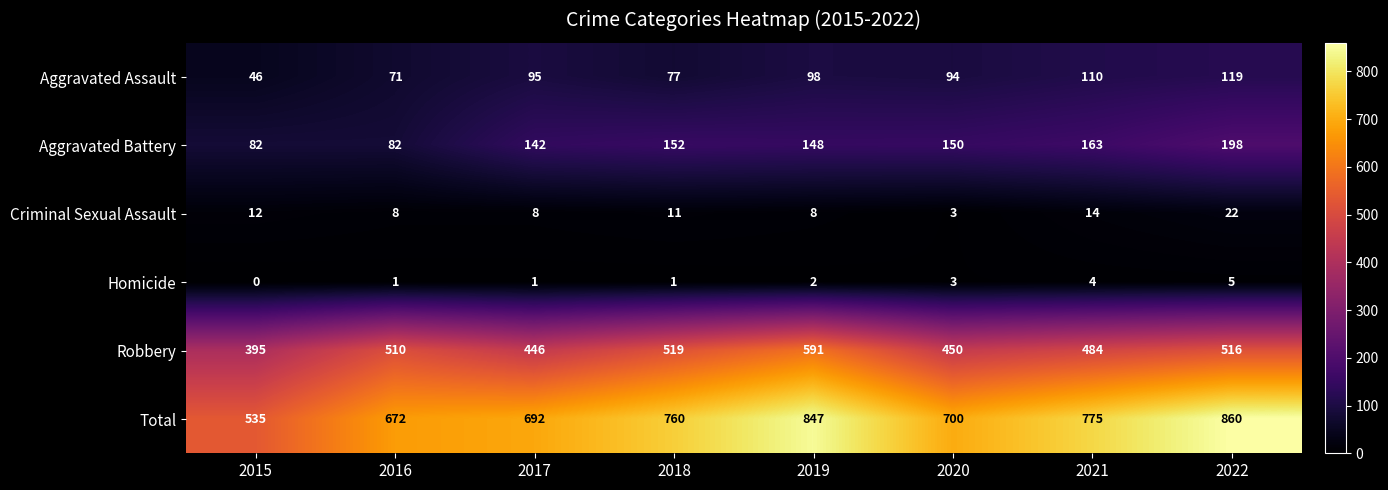

What is the sum of the Robbery values at 2017 and 2022?

962